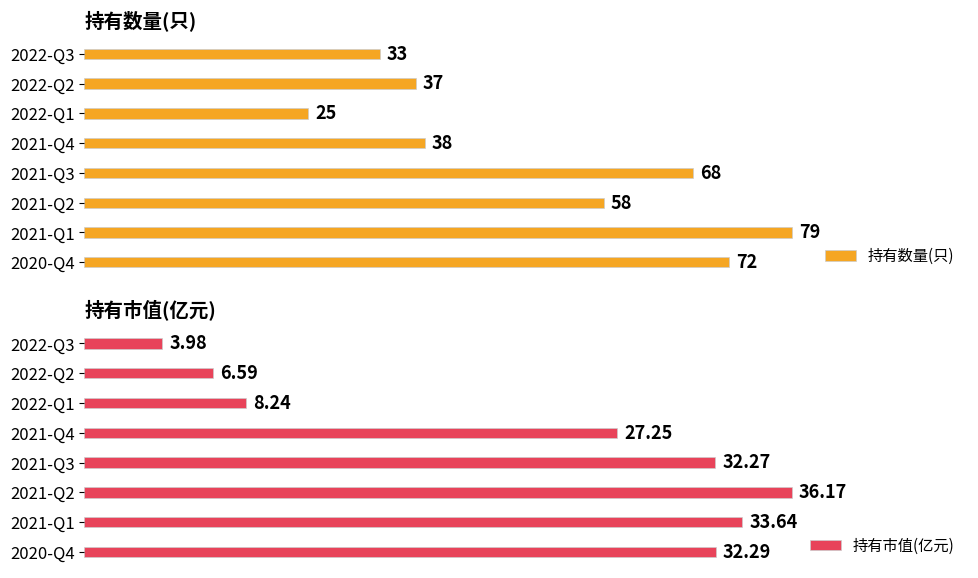

What is the lowest value of the 持有数量(只) series?

25.0